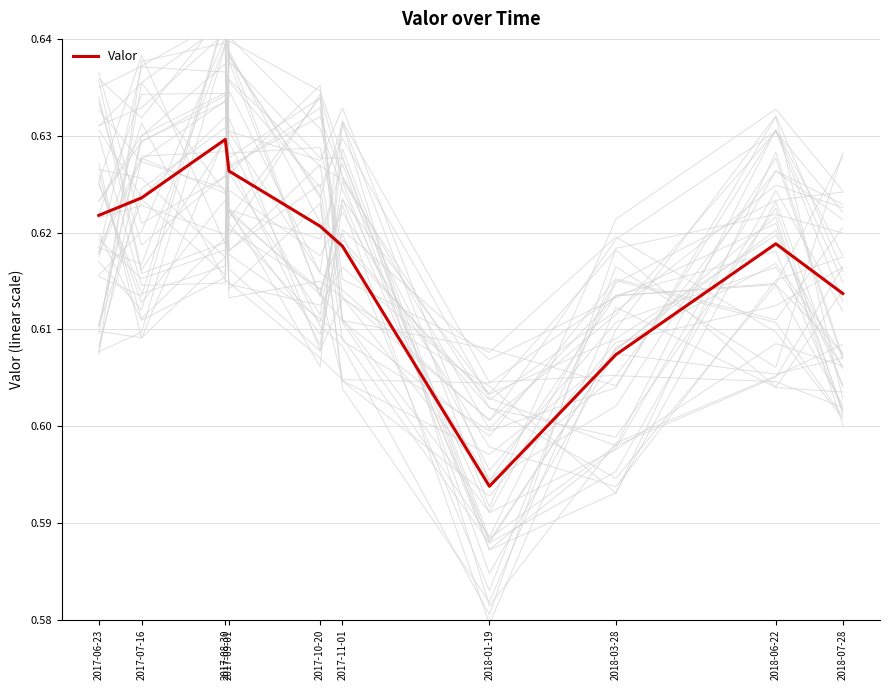

How many data points does each series have?

10